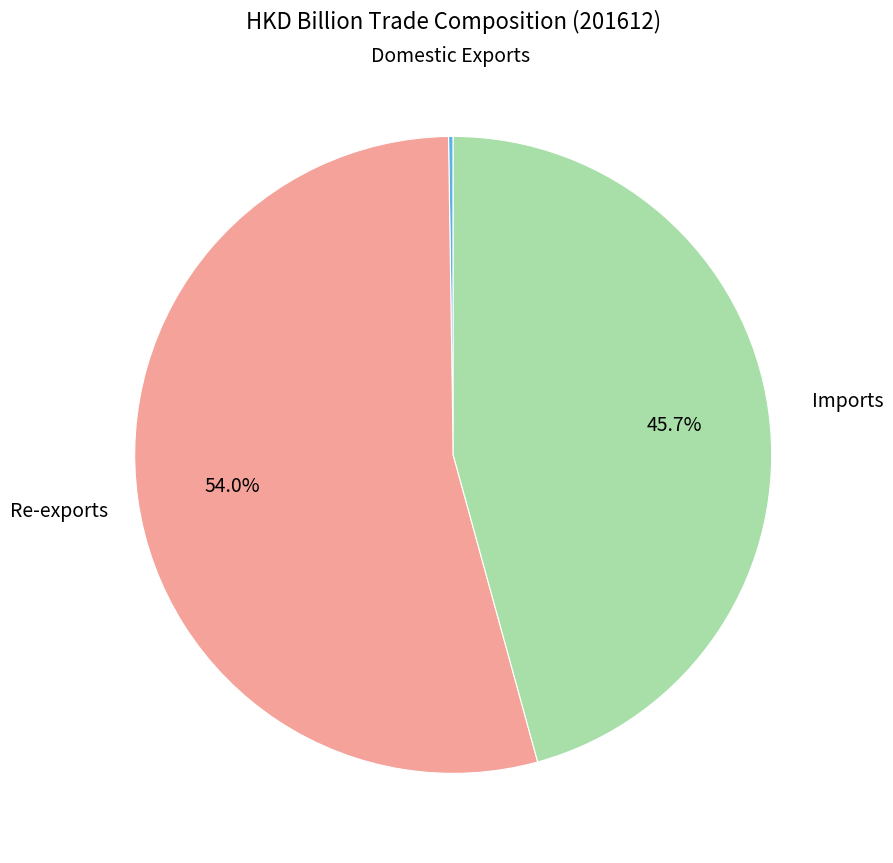

Does any single category account for the majority?

Yes